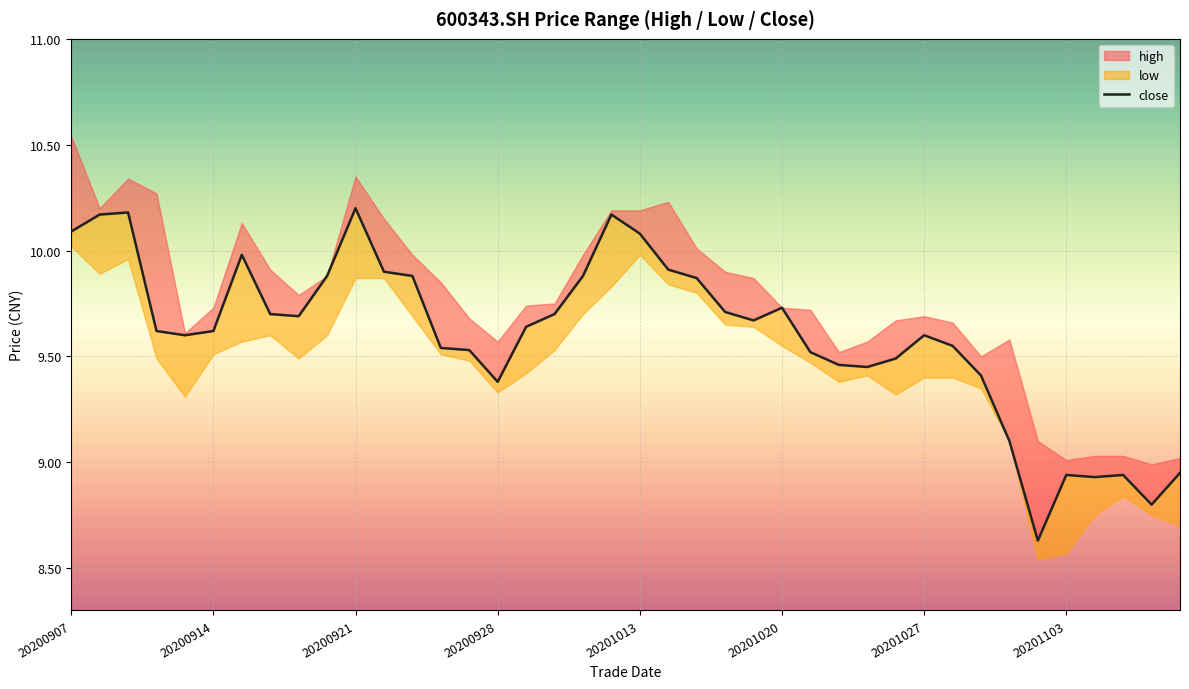

What is the difference between the maximum and minimum values?

1.6